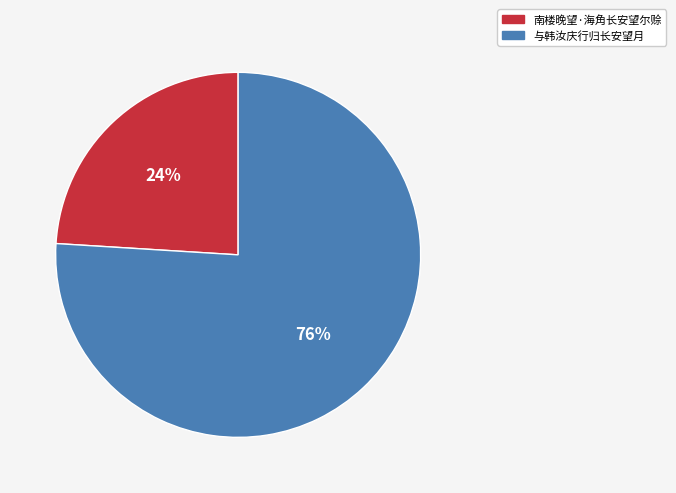

Does any single category account for the majority?

Yes